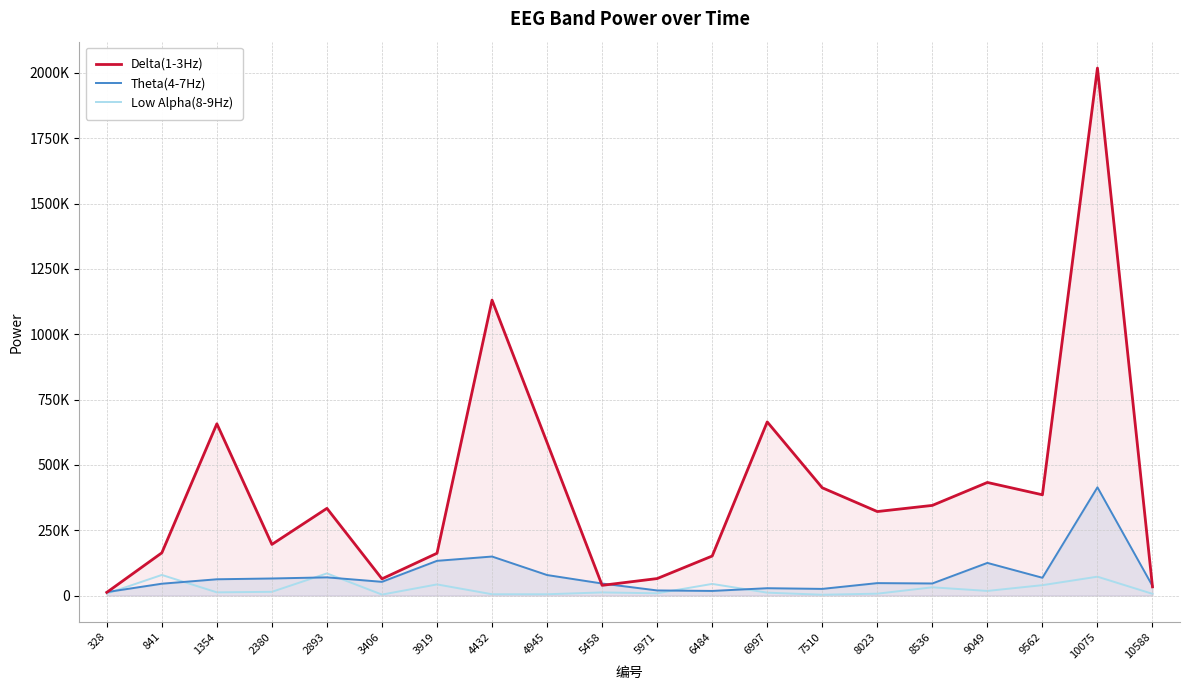

The value of Delta(1-3Hz) at 328 is 12390. True or false?

True